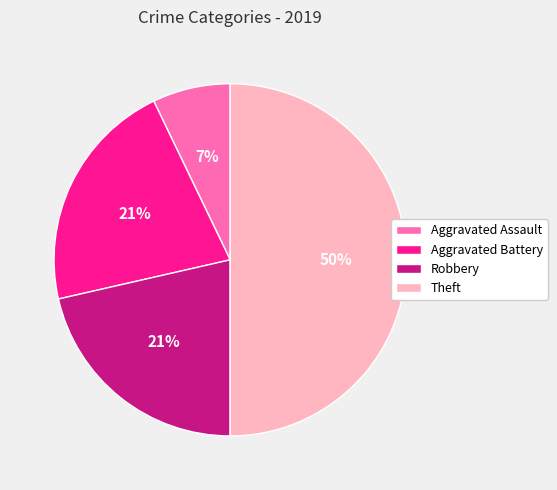

To the nearest percent, what percentage of the pie is Aggravated Battery?

21%